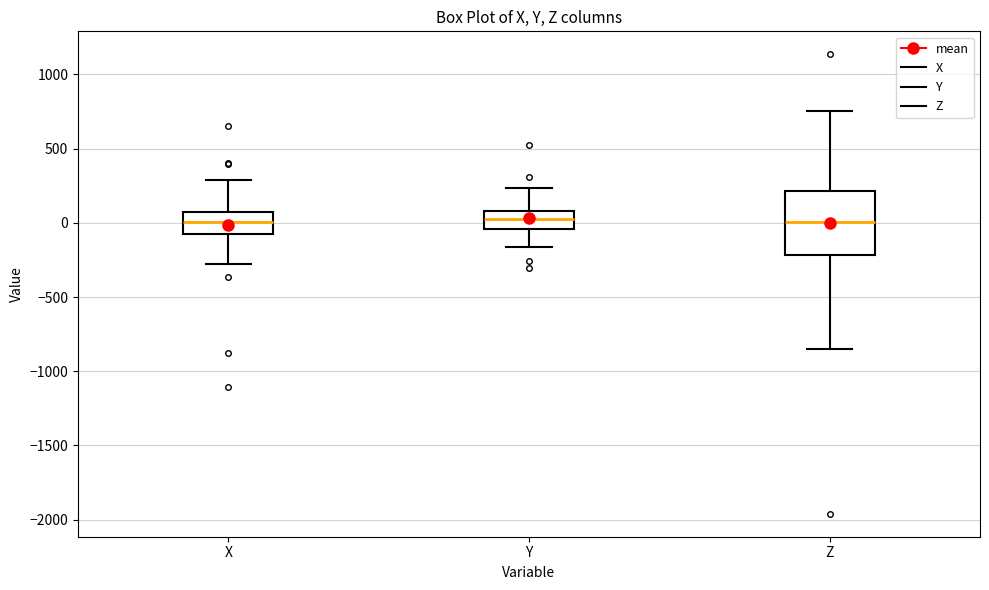

Reading left to right, read every box against the y-axis: the position of its median line, the range the box covers, and the ends of its whiskers. The values are not printed on the chart, so give them approximately, as read against the axis.

X: median 0, box -100 to 100, whiskers -300 to 300
Y: median 50, box -50 to 100, whiskers -150 to 250
Z: median 0, box -200 to 200, whiskers -850 to 750